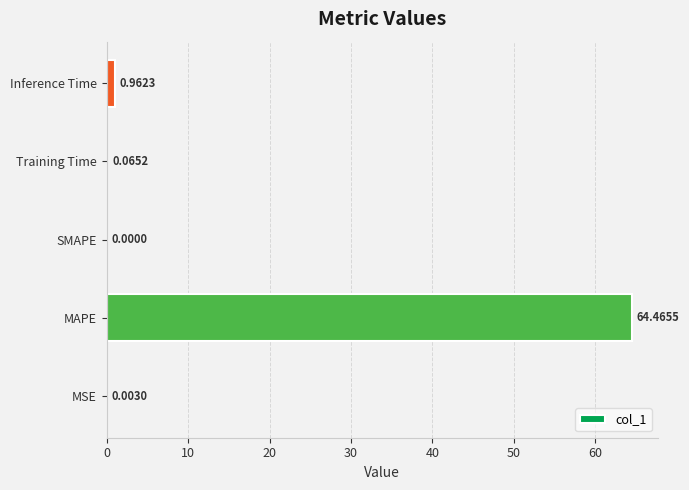

What is the sum of the values at MAPE and MSE?

64.5